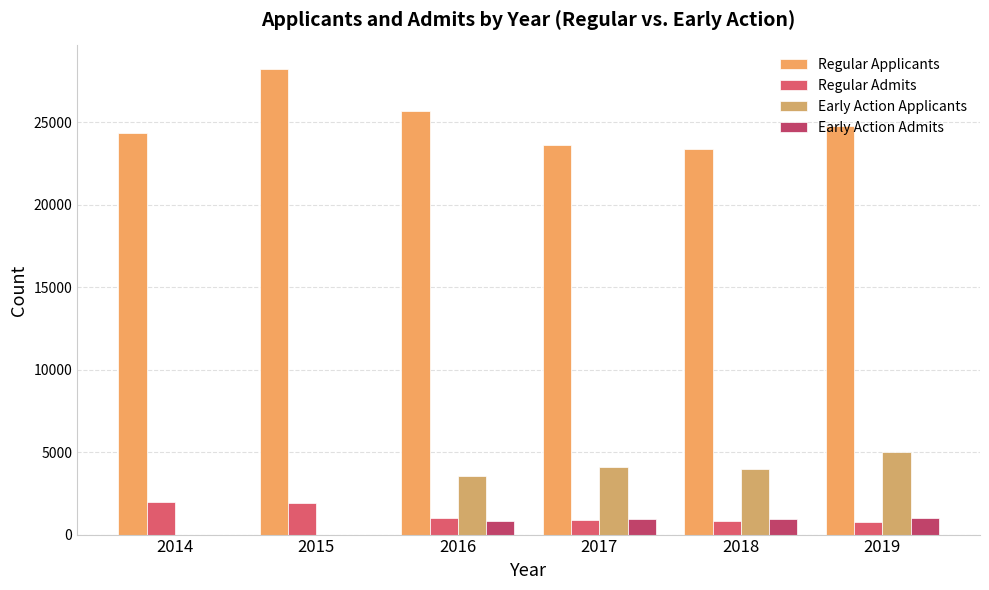

What is the sum of all Regular Admits values?

7398